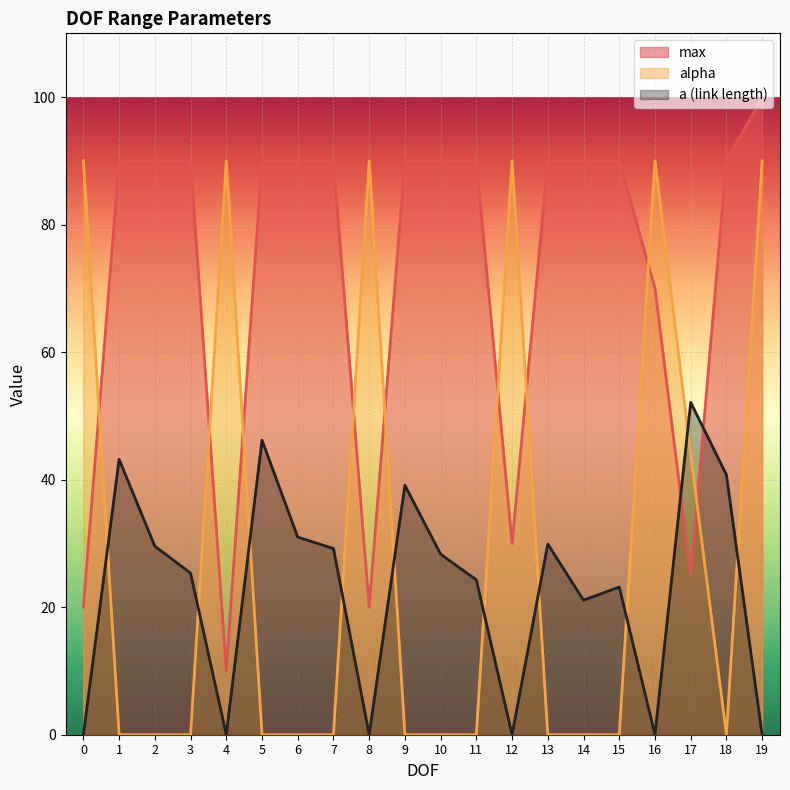

Between 14 and 6, which is larger?

14